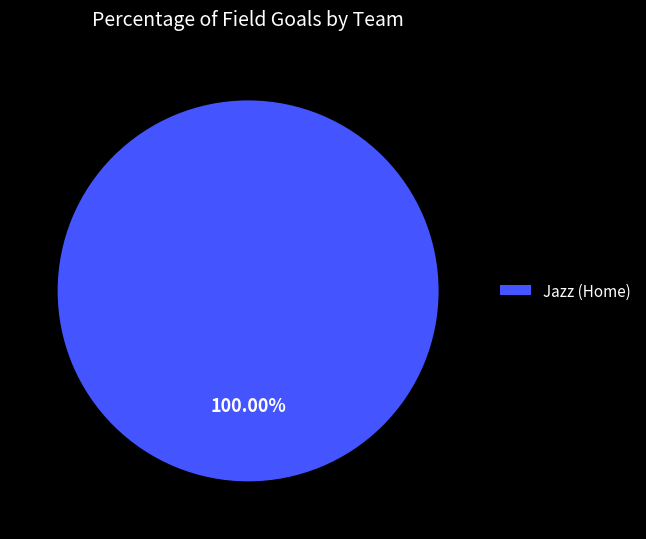

Is Jazz (Home) the majority of the pie?

Yes